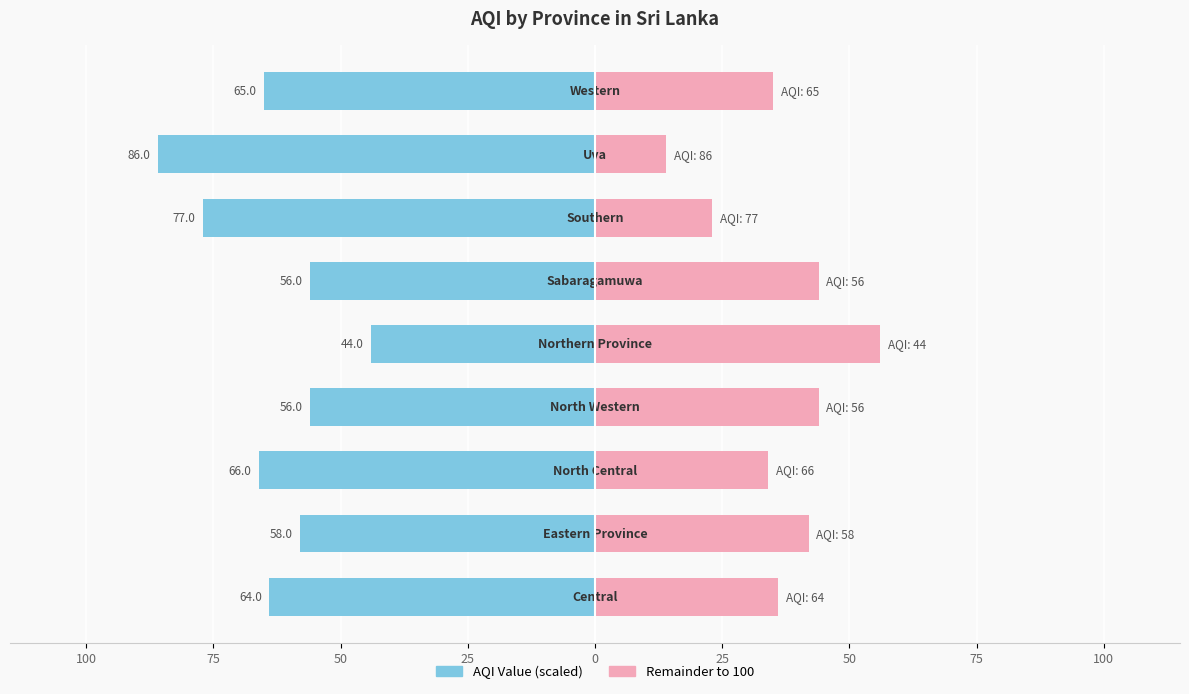

True or false: Remainder has a value of 34.0 at 50.

True